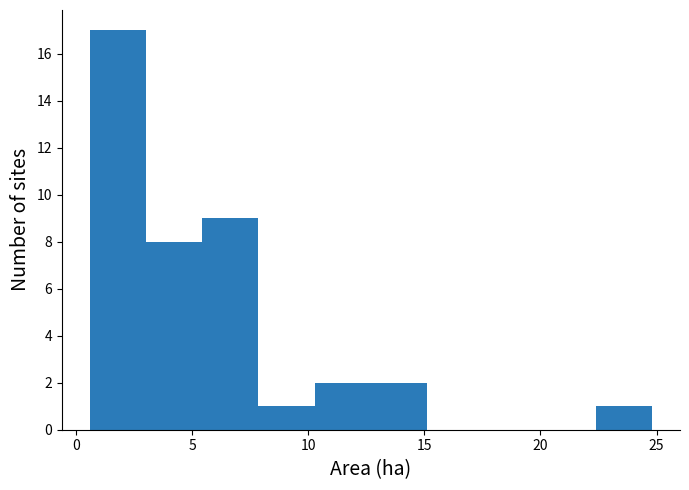

Reading left to right, list every bar in this chart as the range it spans on the x-axis followed by its height. Neither the bar edges nor the heights are printed on the chart, so give them approximately, as read against the axes.

0.5 to 3.0: 17
3.0 to 5.5: 8
5.5 to 8.0: 9
8.0 to 10.5: 1
10.5 to 12.5: 2
12.5 to 15.0: 2
15.0 to 17.5: 0
17.5 to 20.0: 0
20.0 to 22.5: 0
22.5 to 25.0: 1